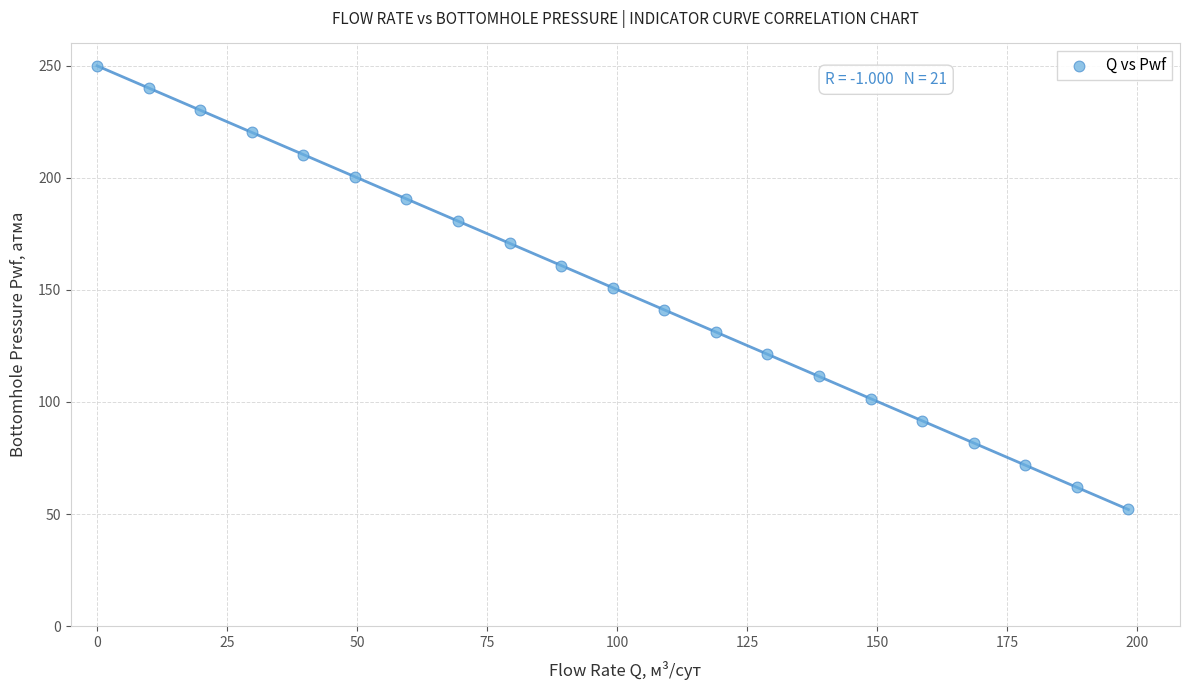

What is the range of X values (max minus min)?

198.4